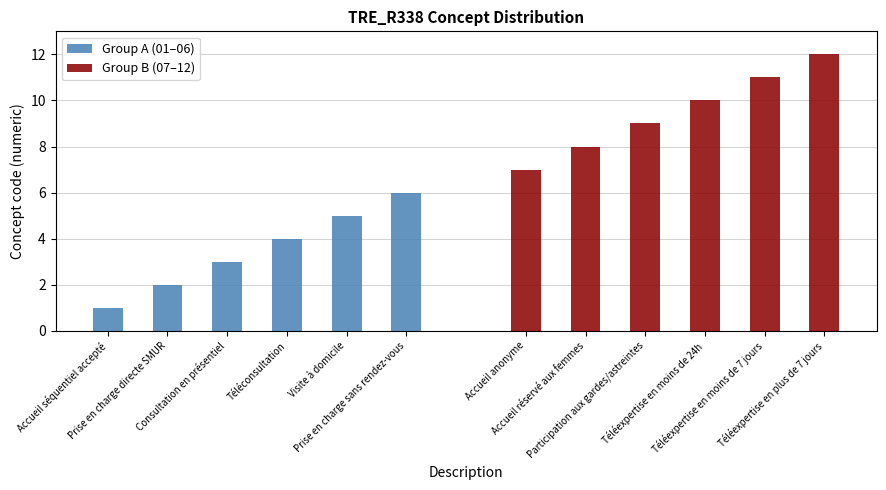

What is the value of the Group A (01–06) bar at the 1st from the left?

1